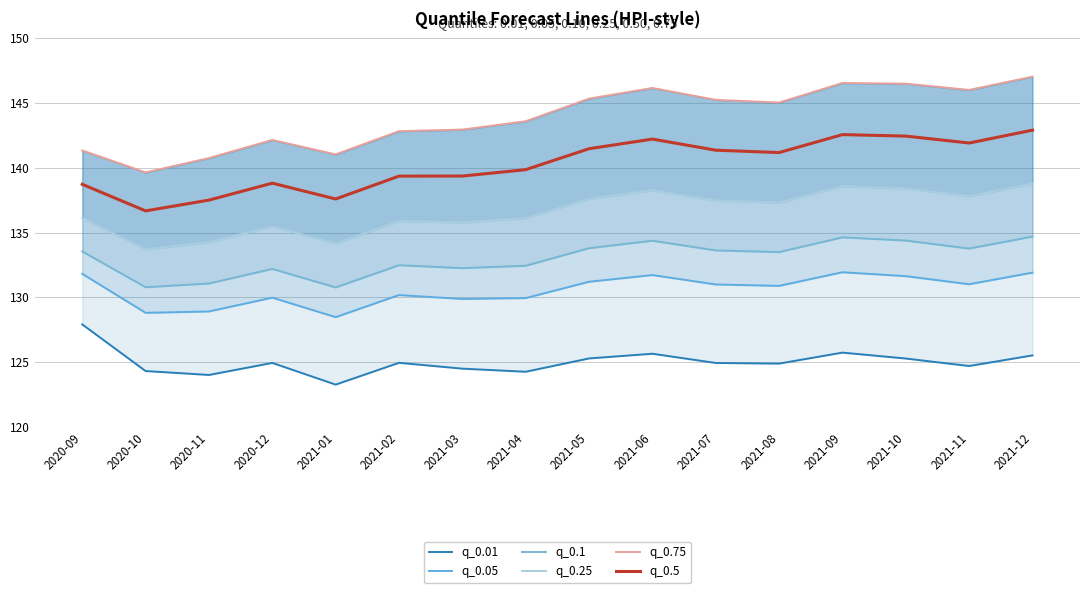

What is the label of the 11th point from the left?

2021-07